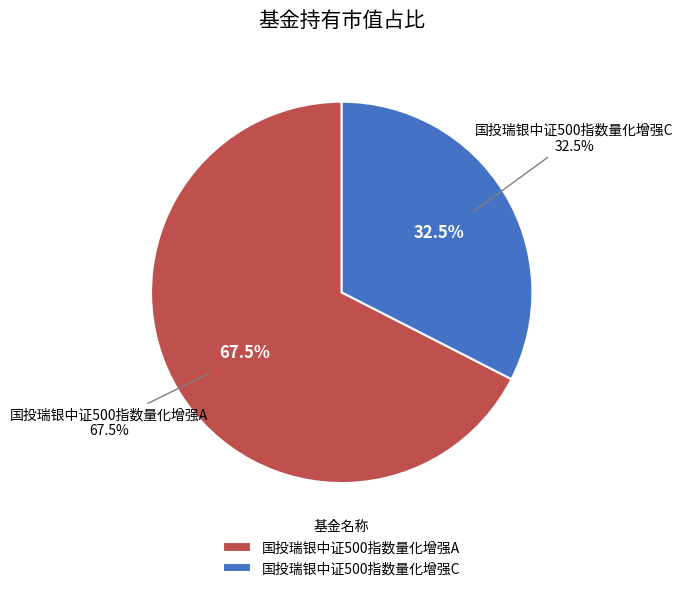

Combined, what portion of the pie is 国投瑞银中证500指数量化增强C and 国投瑞银中证500指数量化增强A?

100.0%